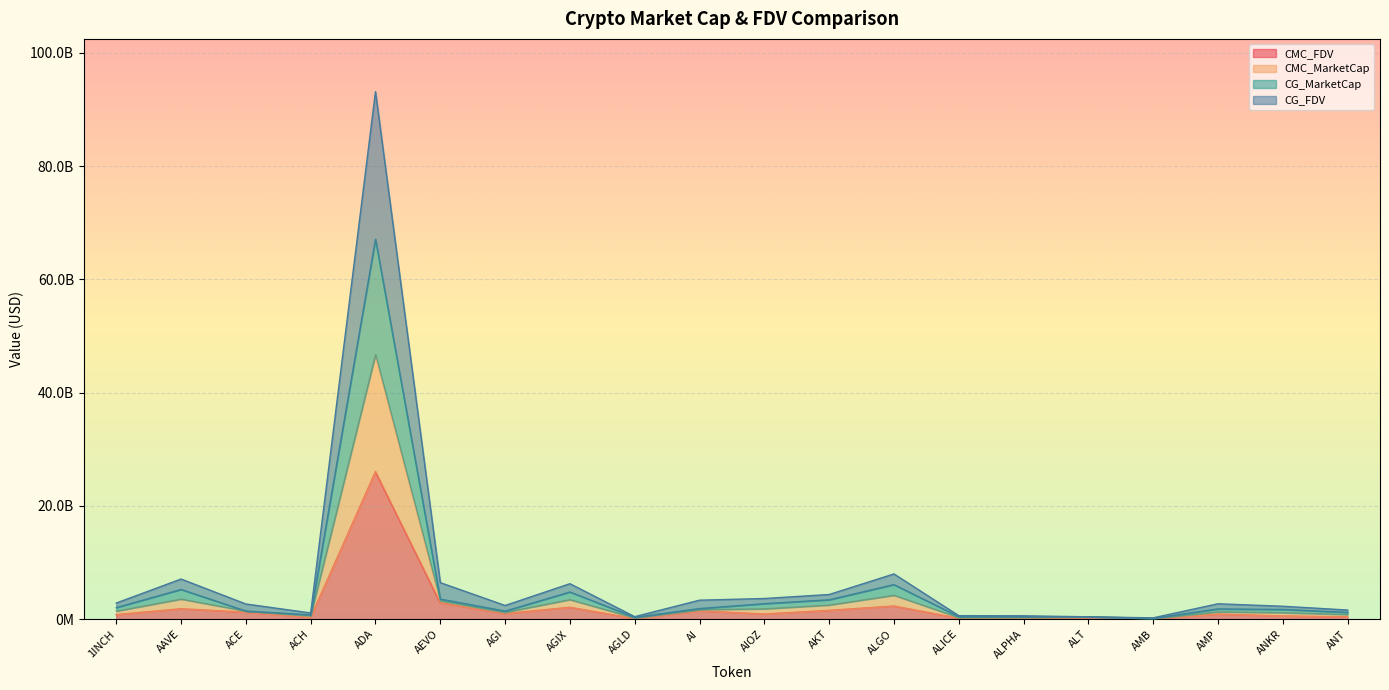

The value of CG_FDV at AMP is 1170644879.6. True or false?

False